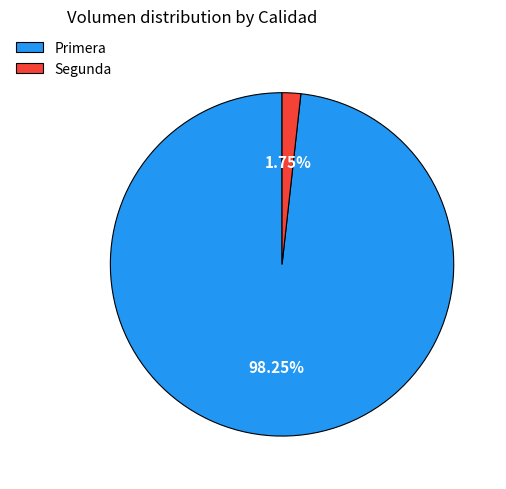

Which category has the smallest portion of the pie?

Segunda